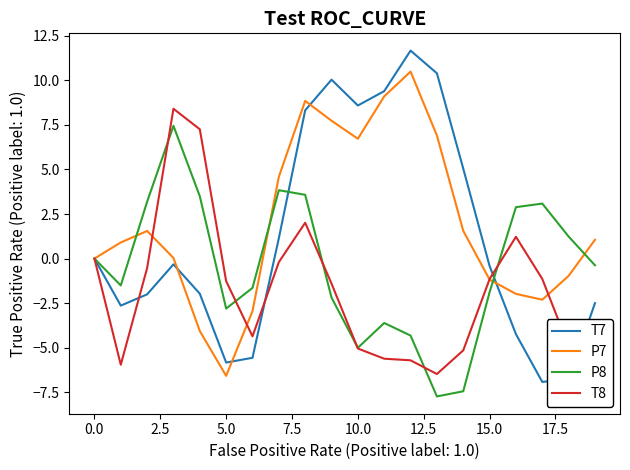

Which series has the largest range (max minus min)?

T7